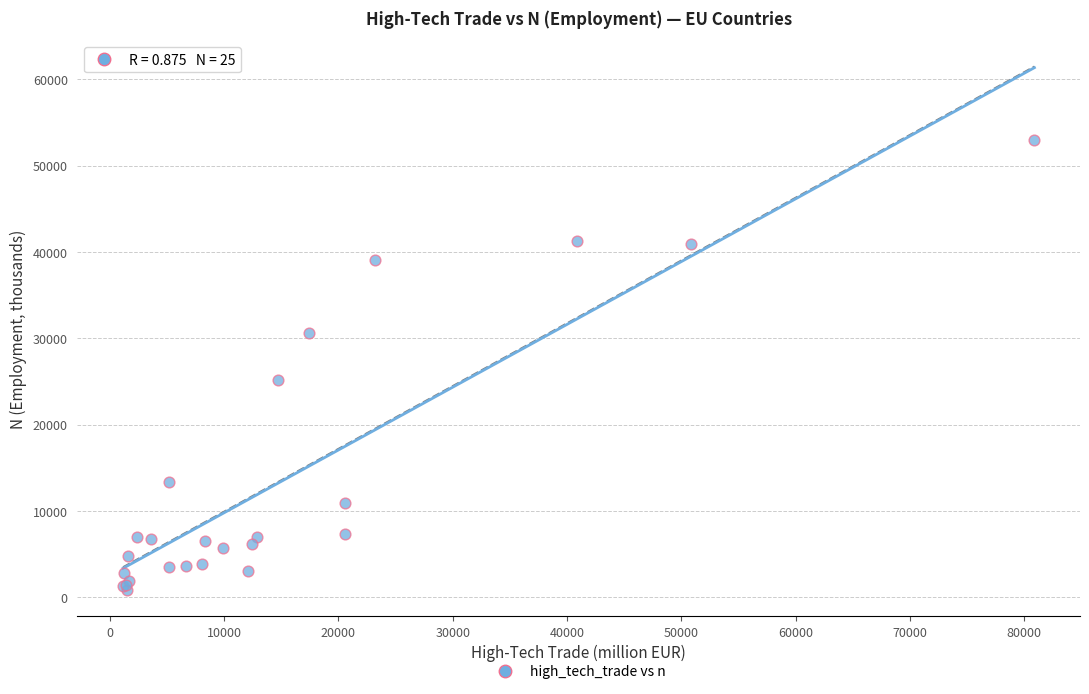

What Y value in the scatter plot is closest to 26906?

25127.8